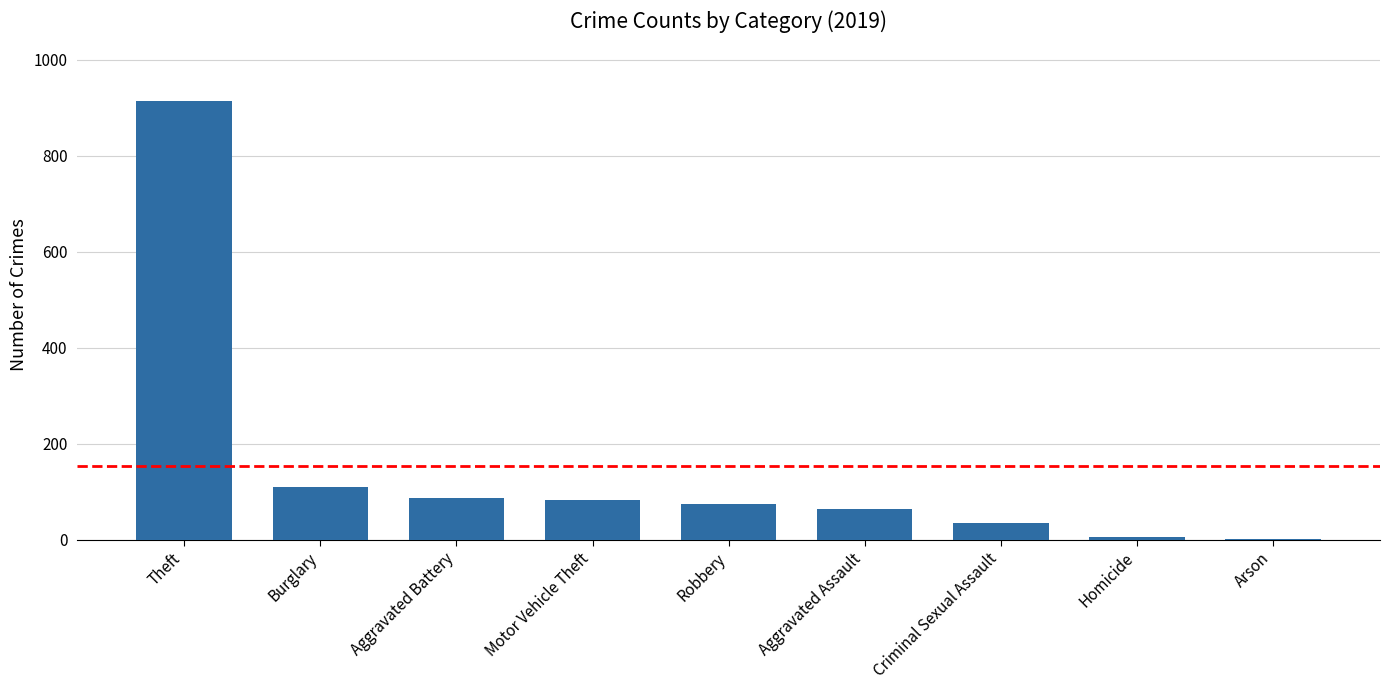

Is it true that the value at Aggravated Battery is 141?

False